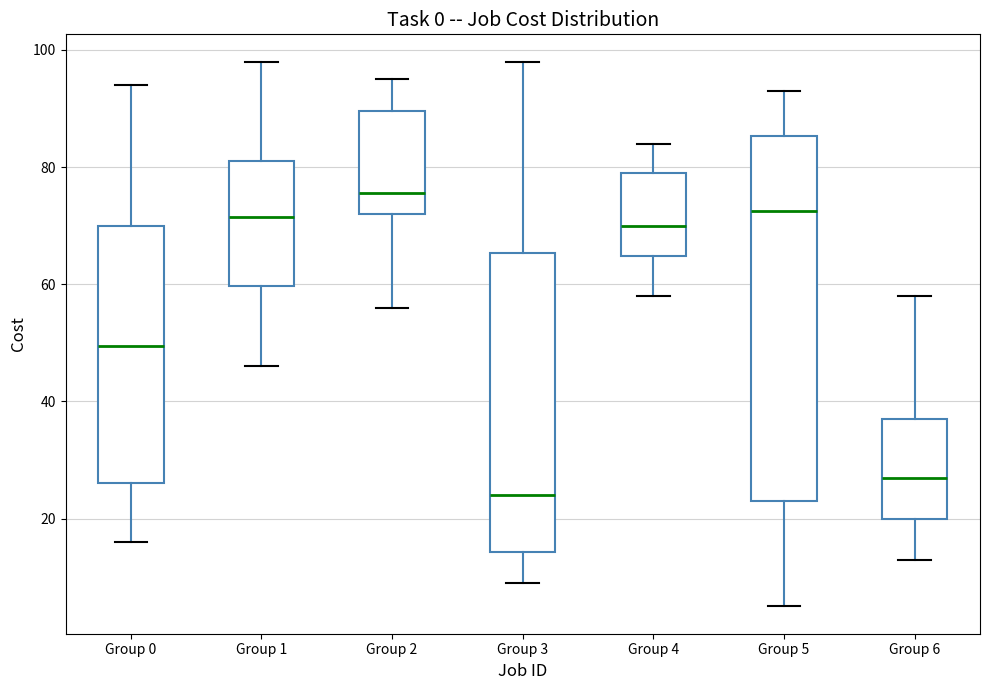

Reading left to right, read every box against the y-axis: the position of its median line, the range the box covers, and the ends of its whiskers. The values are not printed on the chart, so give them approximately, as read against the axis.

Group 0: median 50, box 26 to 70, whiskers 16 to 94
Group 1: median 72, box 60 to 82, whiskers 46 to 98
Group 2: median 76, box 72 to 90, whiskers 56 to 96
Group 3: median 24, box 14 to 66, whiskers 10 to 98
Group 4: median 70, box 64 to 80, whiskers 58 to 84
Group 5: median 72, box 24 to 86, whiskers 6 to 94
Group 6: median 28, box 20 to 38, whiskers 14 to 58